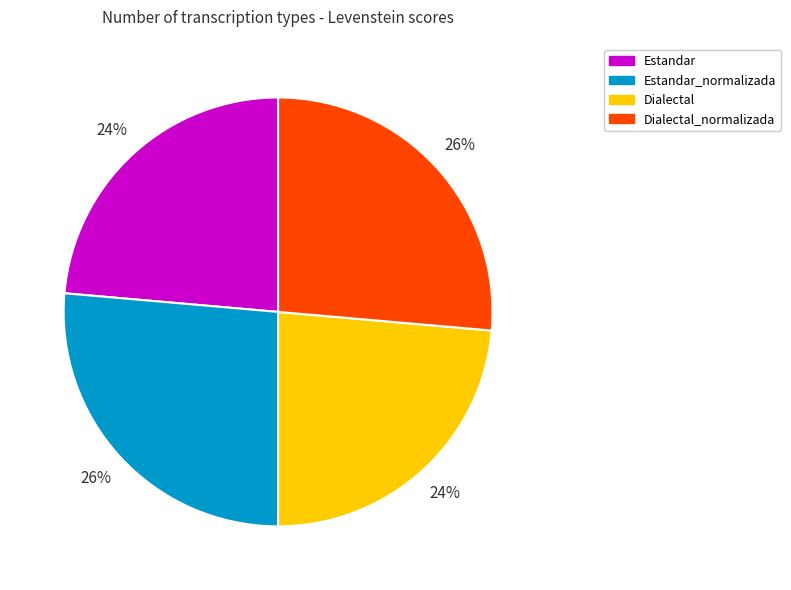

Does any single category account for the majority?

No